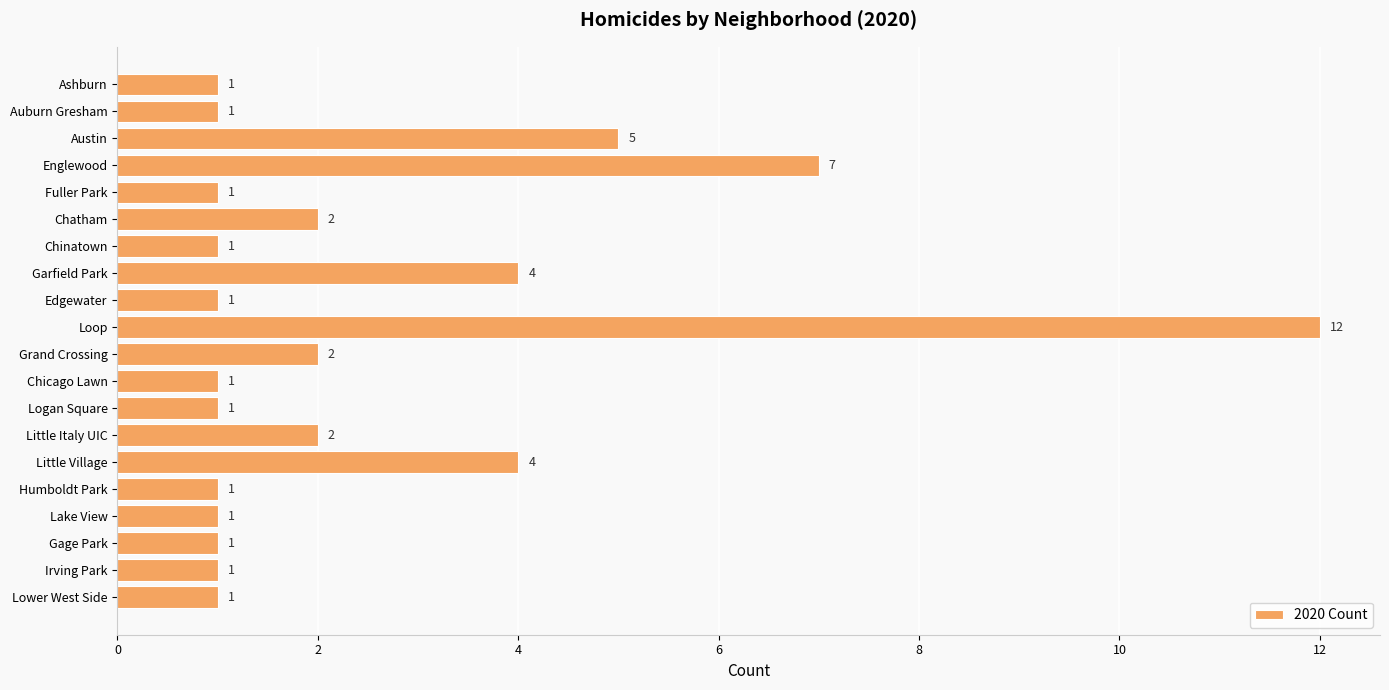

What is the ratio of the value at Englewood to the value at Lower West Side?

7.0